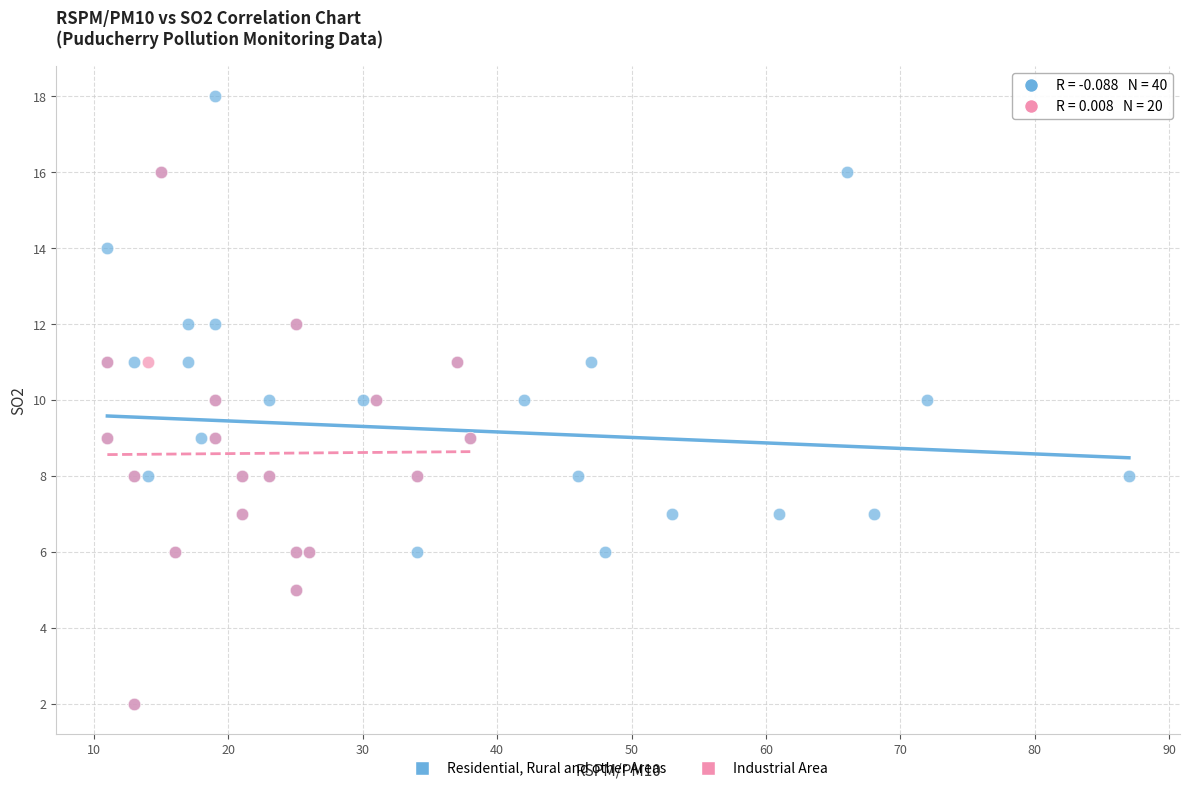

Which series reaches the maximum Y coordinate?

Residential, Rural and other Areas